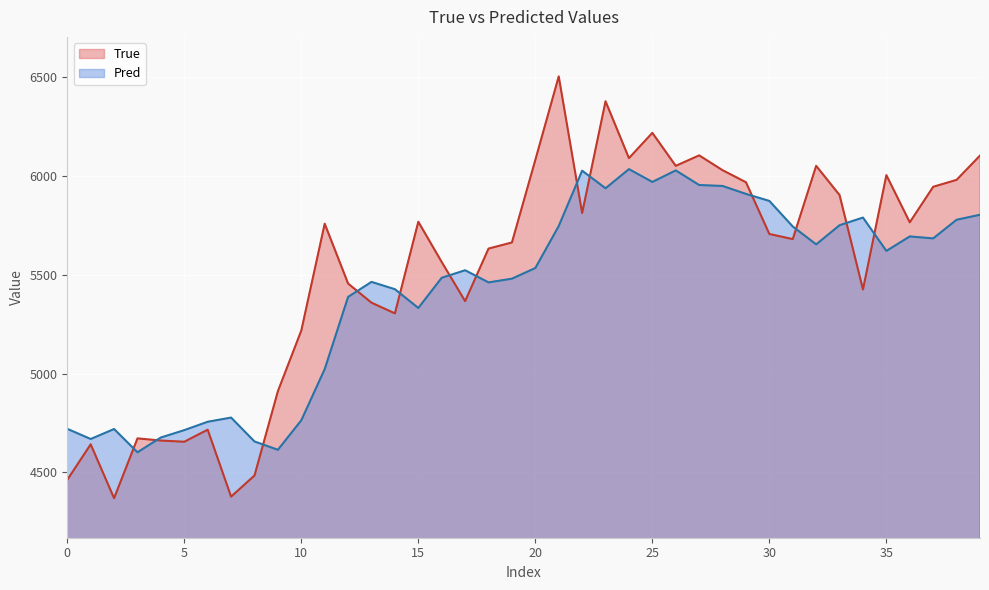

What is the sum of all True values?

220861.0